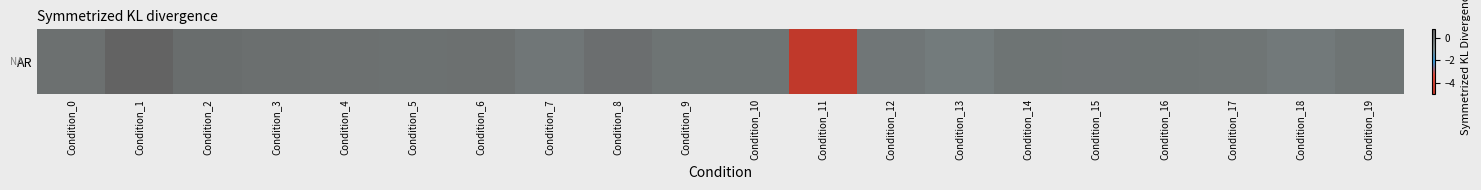

At which label does the data first exceed 0?

Condition_0